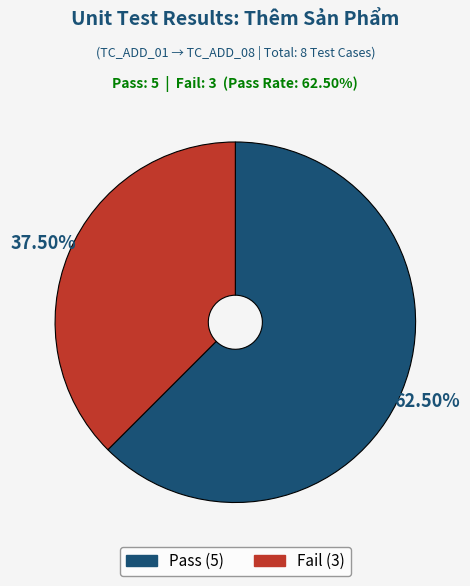

Which category has the biggest portion of the pie?

Pass